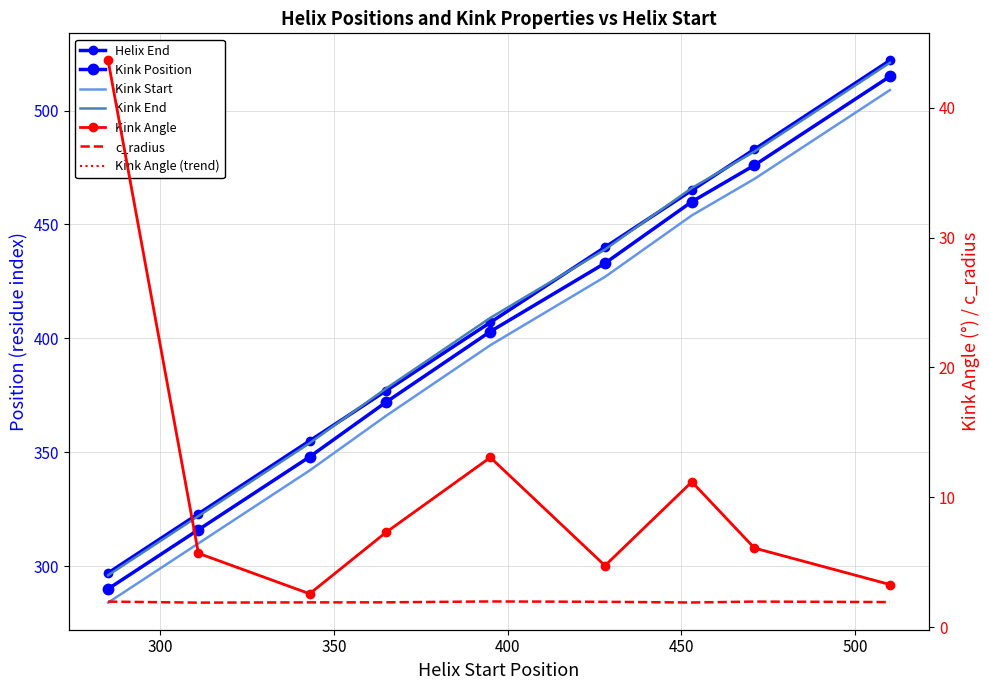

True or false: Kink_Angle and Kink_End intersect in this chart.

False